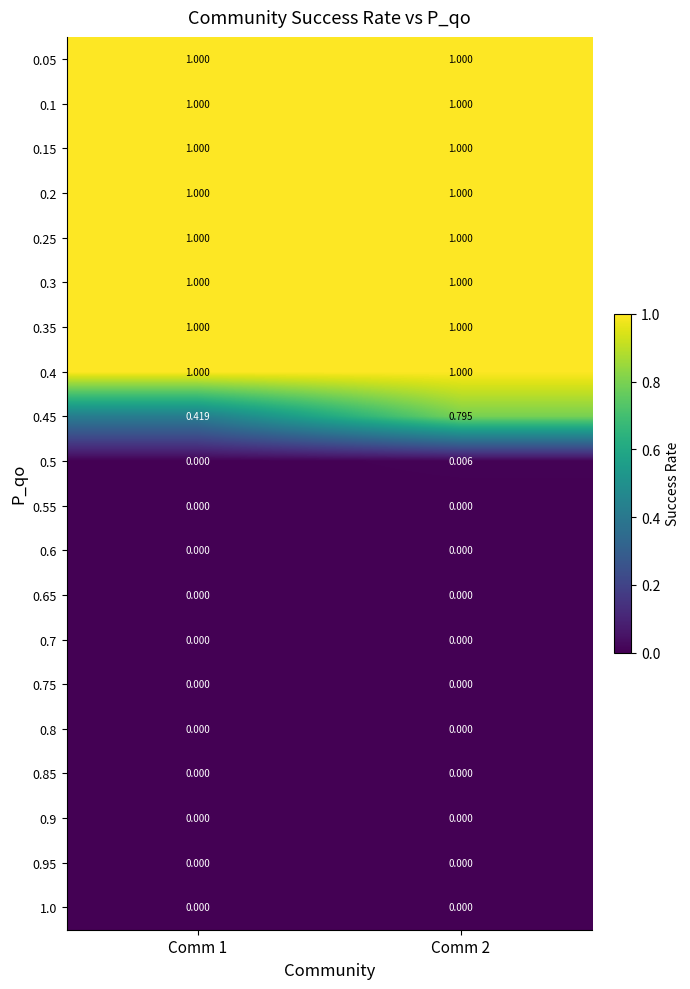

Count the number of categories in the chart.

2